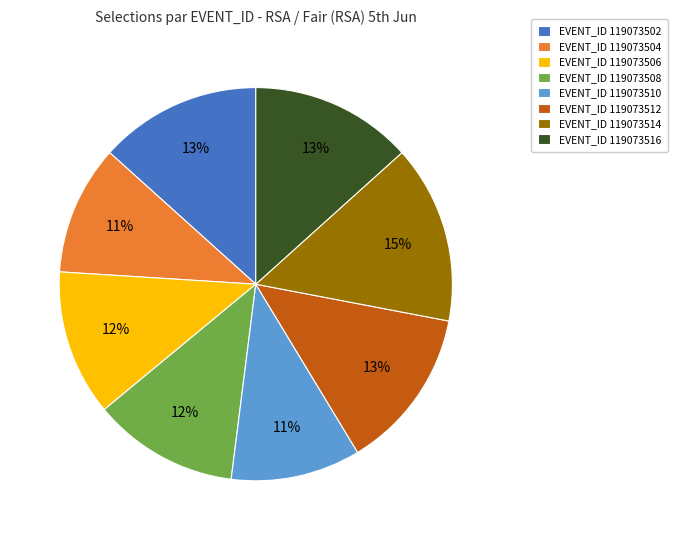

The EVENT_ID 119073514 slice represents 29% of the pie. True or false?

False